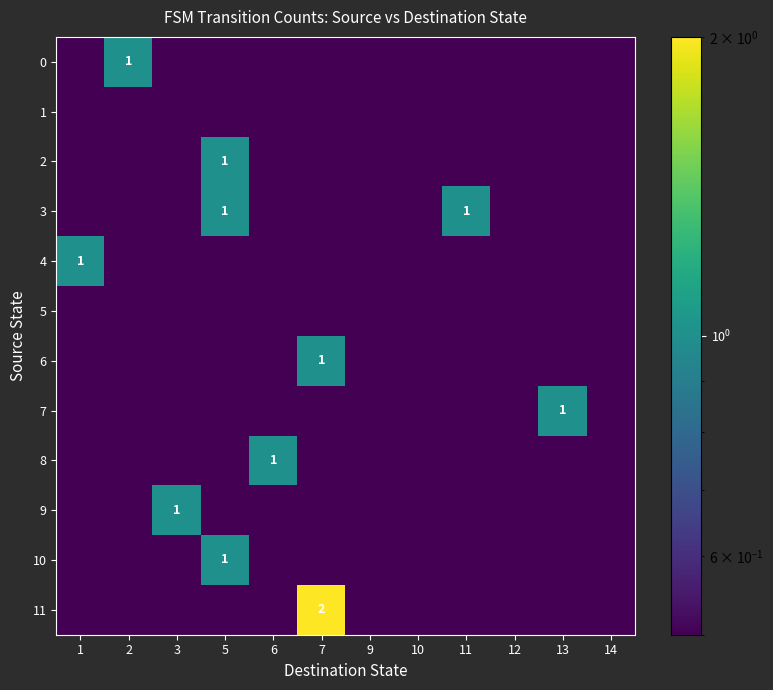

Which has a higher value, 3 or 5?

3